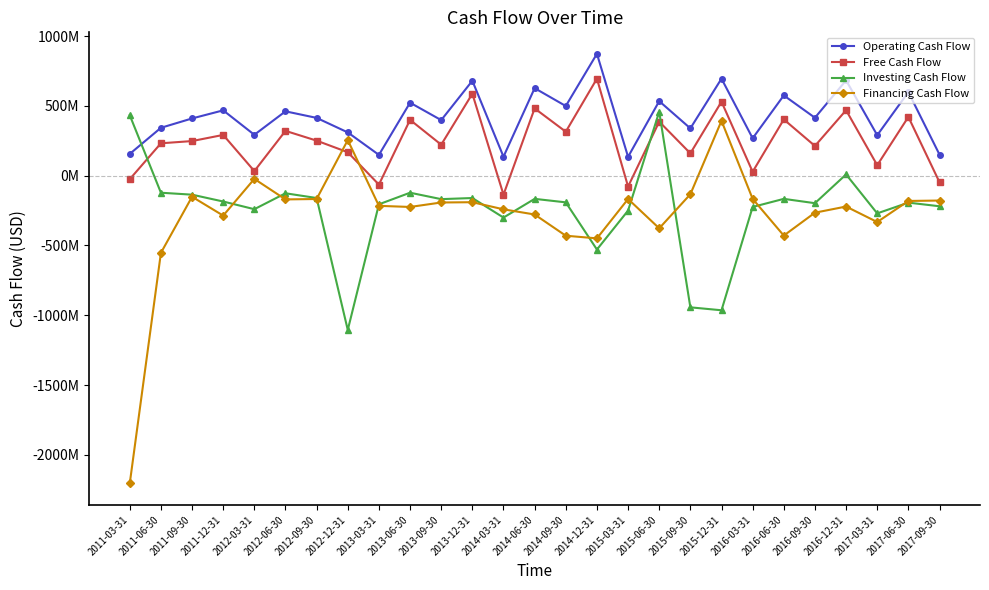

Between 2011-06-30 and 2013-06-30, which series saw the biggest shift?

Financing Cash Flow